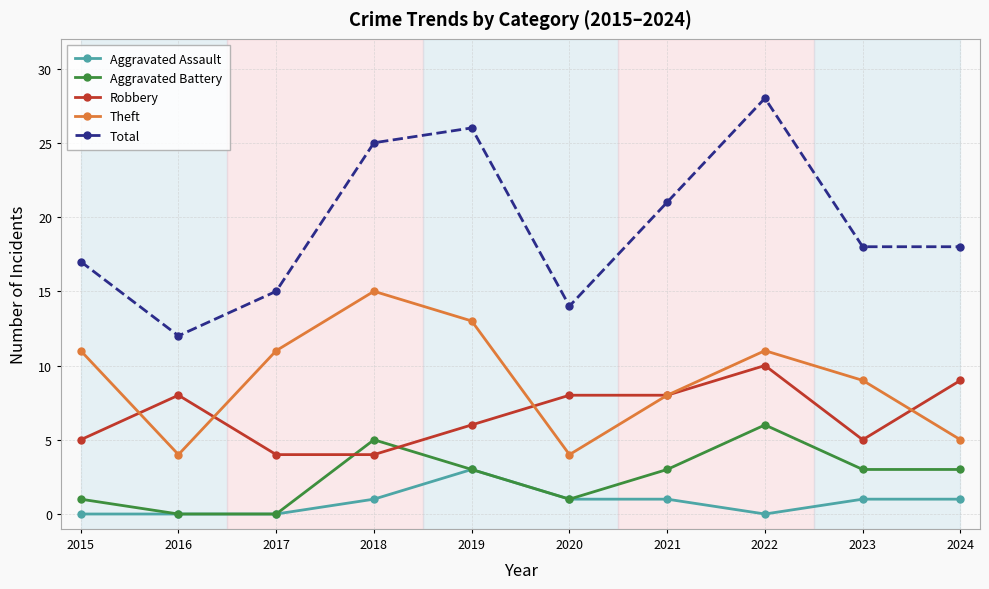

What is the average value of the Theft series?

9